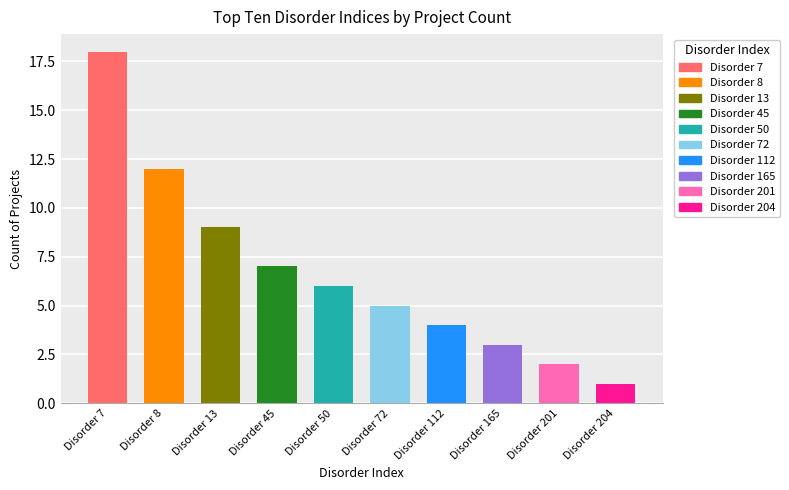

The chart shows a value of 1 at 50. True or false?

False